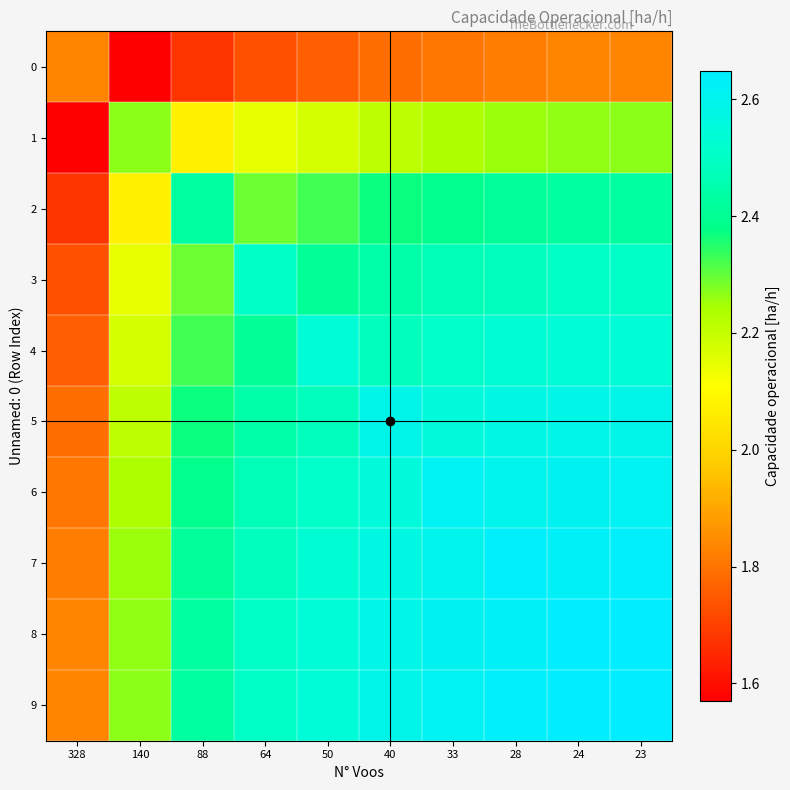

How many series are shown in this chart?

10